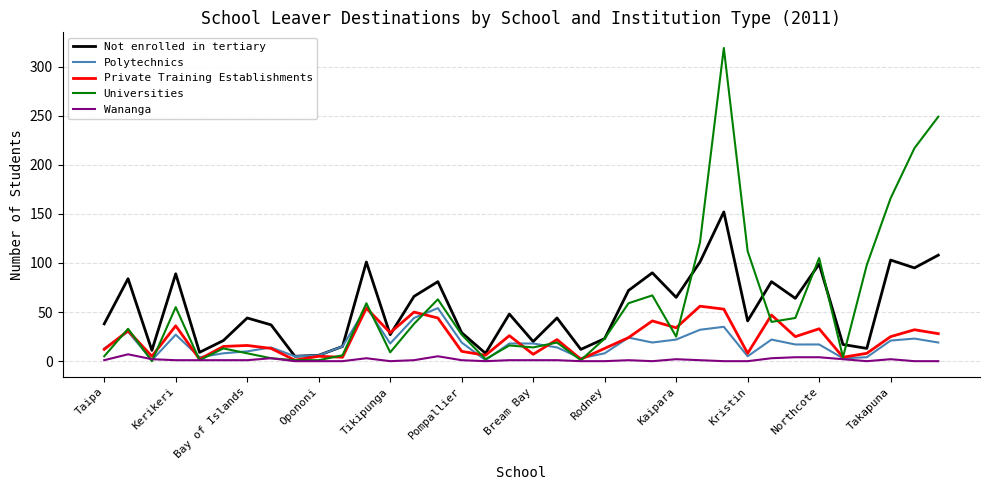

True or false: Private Training Establishments and Polytechnics intersect in this chart.

True